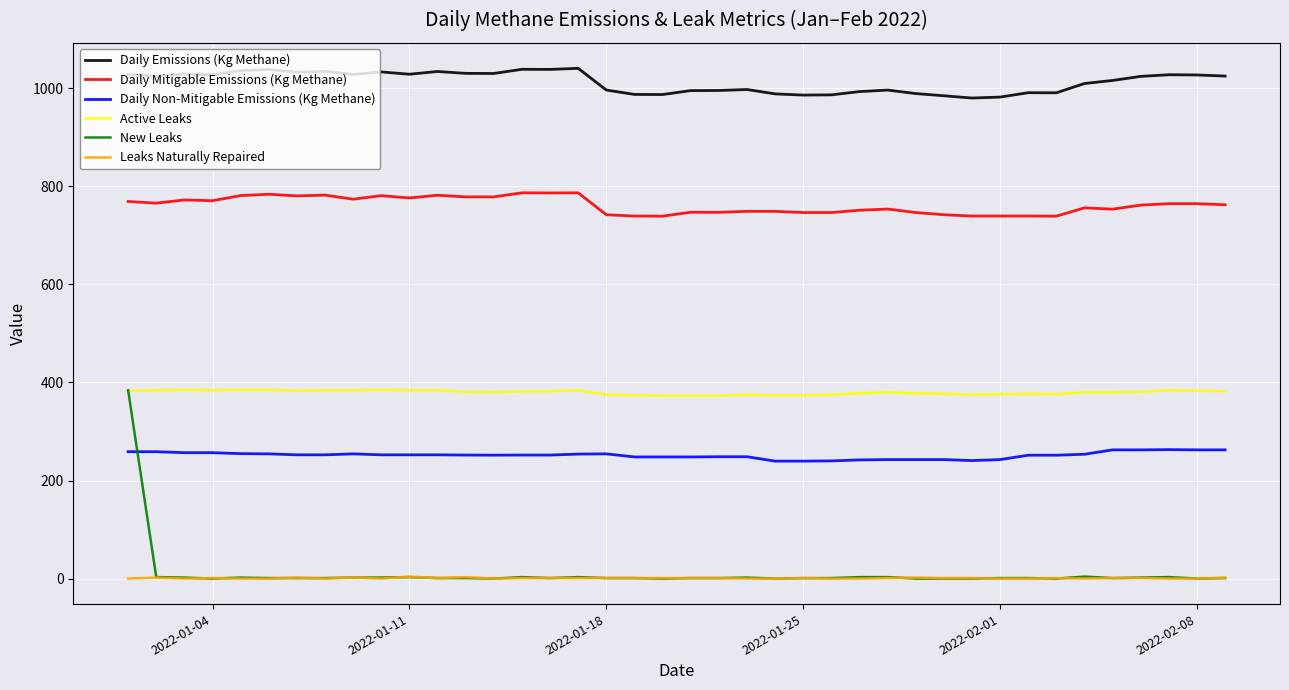

True or false: Leaks Naturally Repaired and Daily Mitigable Emissions (Kg Methane) intersect in this chart.

False